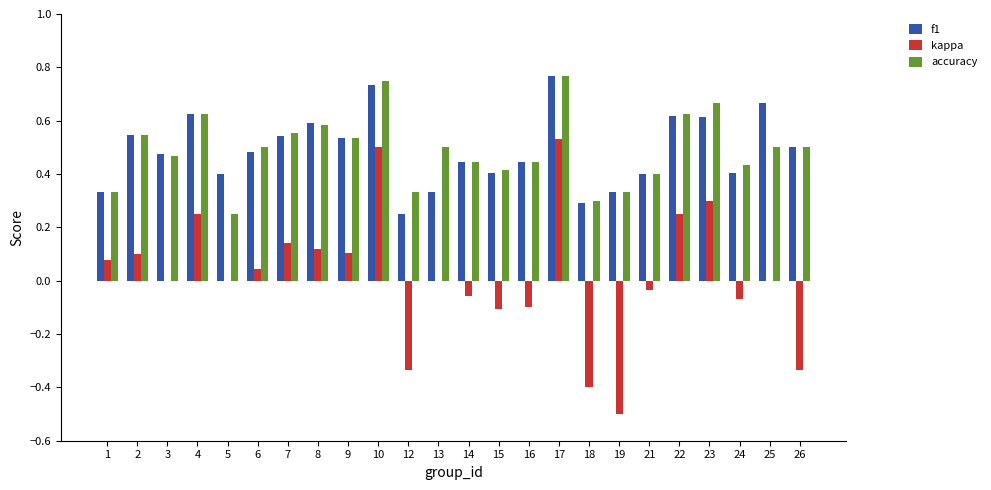

Is the value of f1 at 23 greater than the value of kappa at 5?

Yes